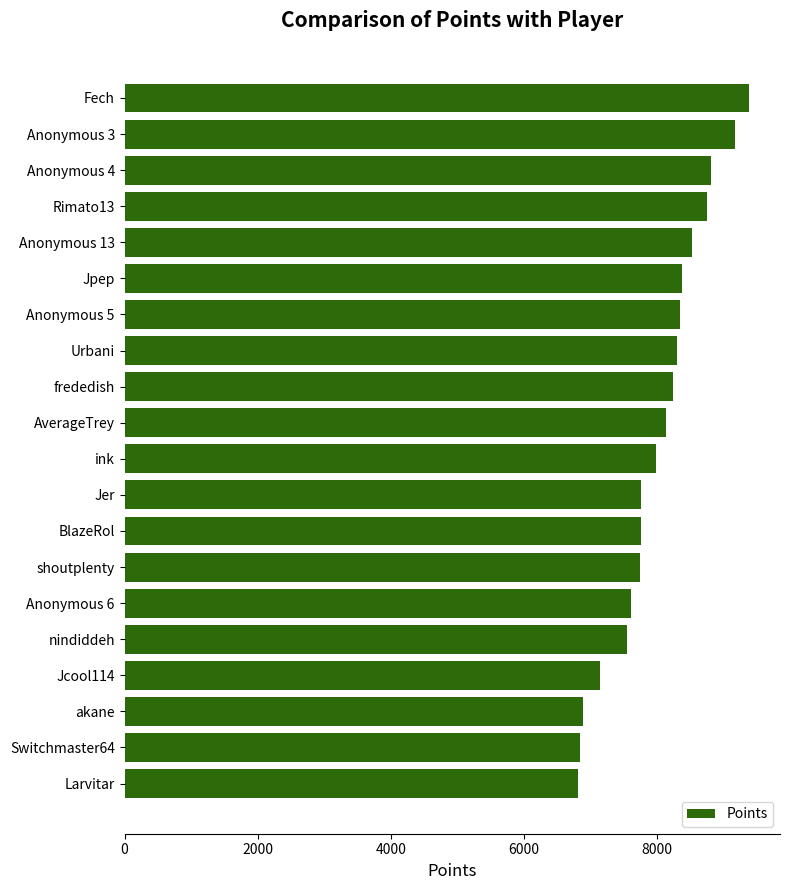

What is the sum of all values?

160207